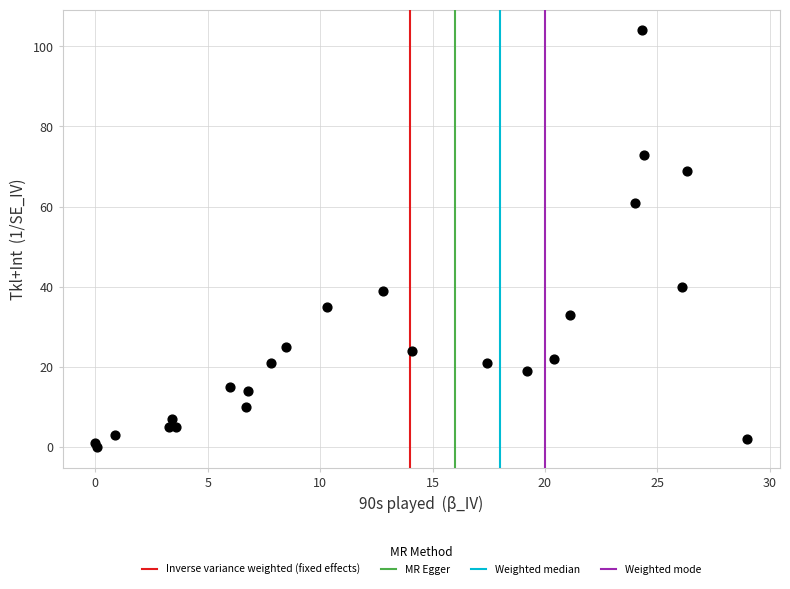

What Y value in the scatter plot is closest to 52?

61